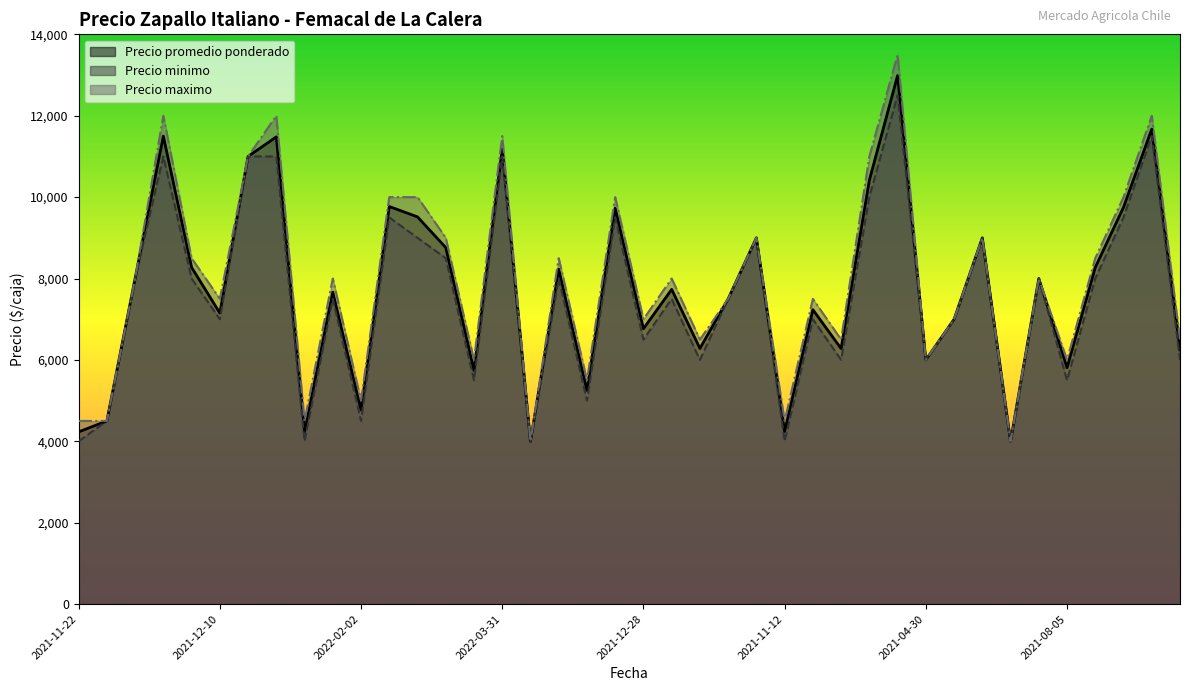

True or false: Precio maximo and Precio minimo cross at least once.

False